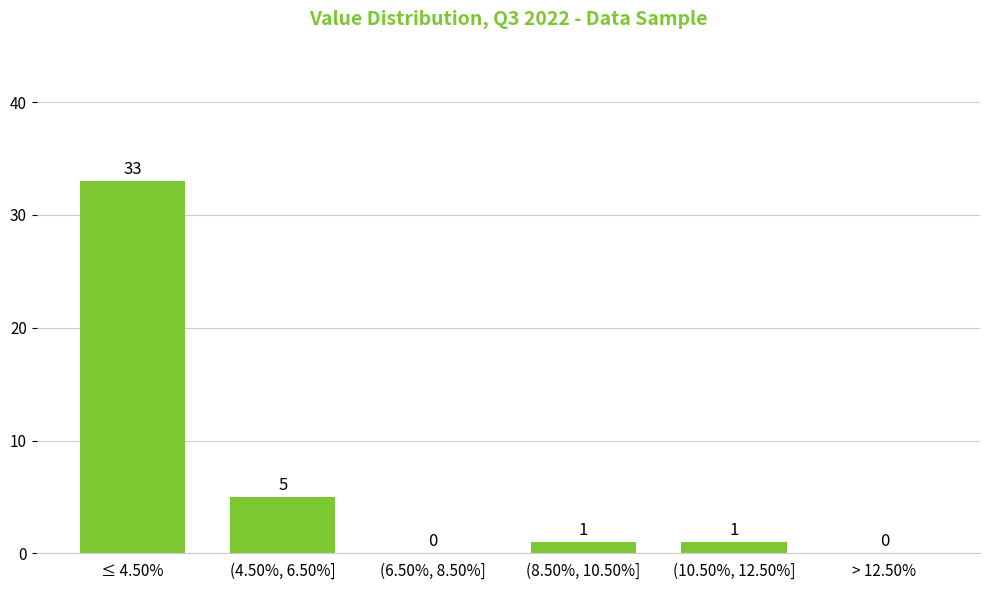

Reading right to left, list all the values displayed in this chart.

> 12.50%=0	(10.50%, 12.50%]=1	(8.50%, 10.50%]=1	(6.50%, 8.50%]=0	(4.50%, 6.50%]=5	≤ 4.50%=33